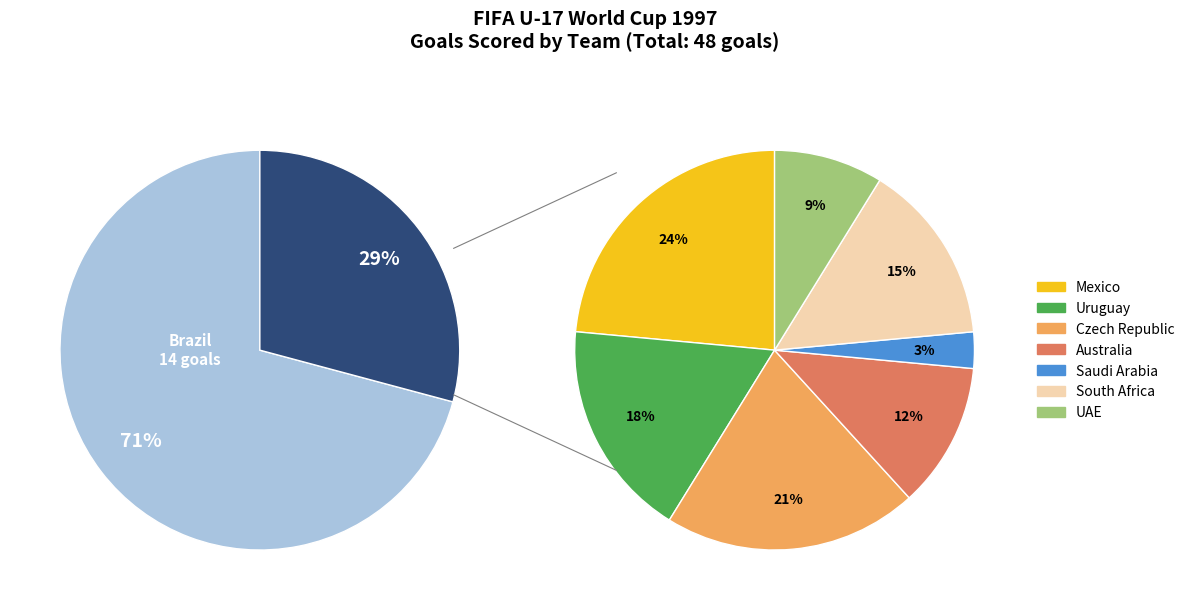

How many slices are in this pie chart?

8